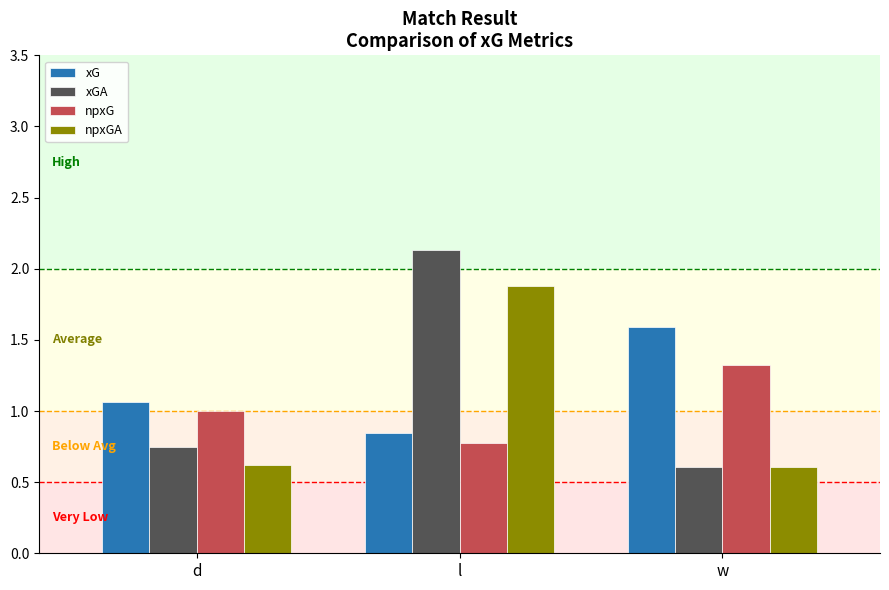

What are all the series names shown in the legend?

xG, xGA, npxG, npxGA